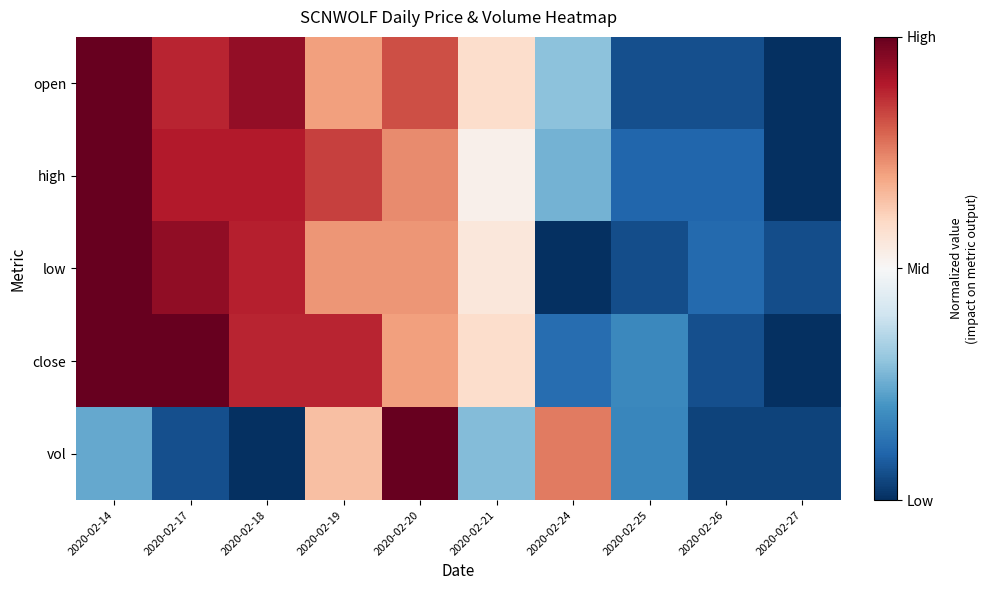

Reading left to right, what are all the values shown in this chart?

open: 2020-02-14=1.0	2020-02-17=0.8	2020-02-18=0.9	2020-02-19=0.4	2020-02-20=0.6	2020-02-21=0.2	2020-02-24=-0.4	2020-02-25=-0.9	2020-02-26=-0.9	2020-02-27=-1.0
high: 2020-02-14=1.0	2020-02-17=0.8	2020-02-18=0.8	2020-02-19=0.7	2020-02-20=0.5	2020-02-21=0.1	2020-02-24=-0.5	2020-02-25=-0.8	2020-02-26=-0.8	2020-02-27=-1.0
low: 2020-02-14=1.0	2020-02-17=0.9	2020-02-18=0.8	2020-02-19=0.4	2020-02-20=0.4	2020-02-21=0.1	2020-02-24=-1.0	2020-02-25=-0.9	2020-02-26=-0.8	2020-02-27=-0.9
close: 2020-02-14=1.0	2020-02-17=1.0	2020-02-18=0.8	2020-02-19=0.8	2020-02-20=0.4	2020-02-21=0.2	2020-02-24=-0.8	2020-02-25=-0.6	2020-02-26=-0.9	2020-02-27=-1.0
vol: 2020-02-14=-0.5	2020-02-17=-0.9	2020-02-18=-1.0	2020-02-19=0.3	2020-02-20=1.0	2020-02-21=-0.4	2020-02-24=0.5	2020-02-25=-0.7	2020-02-26=-0.9	2020-02-27=-0.9